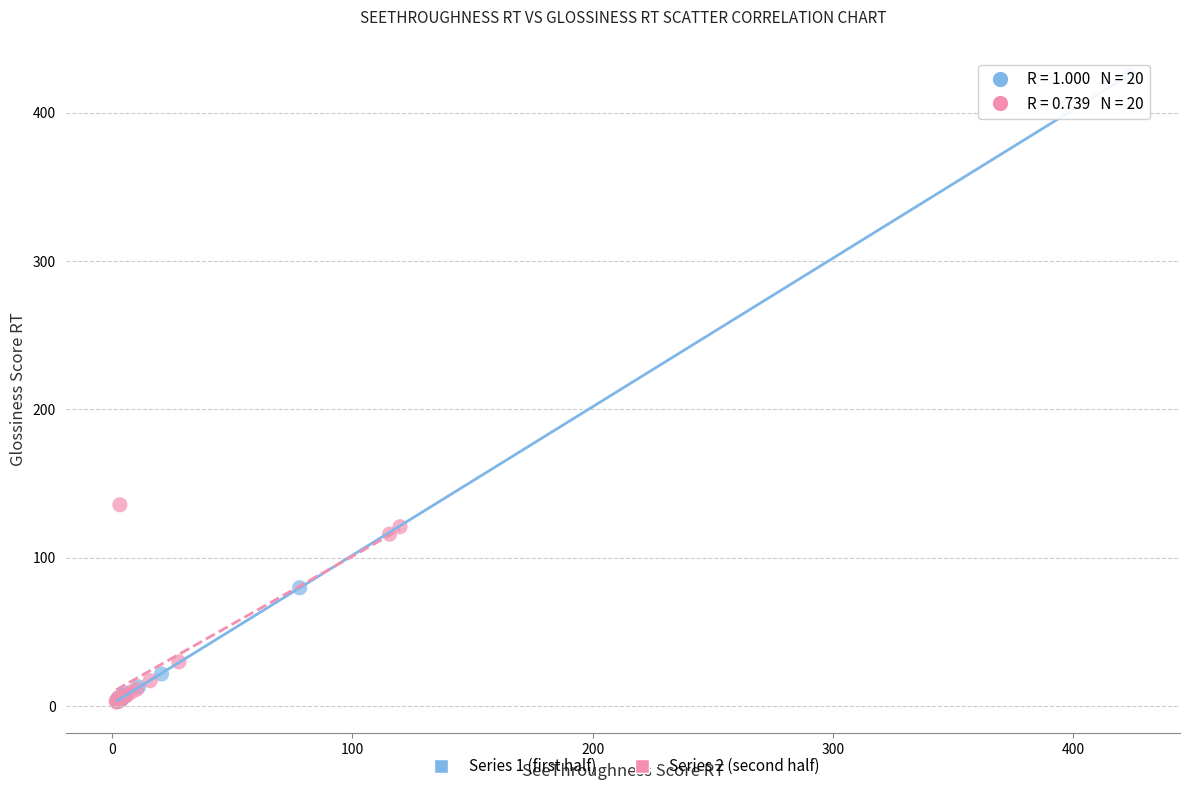

Which series has the largest Y range (max minus min)?

Series 1 (first half)